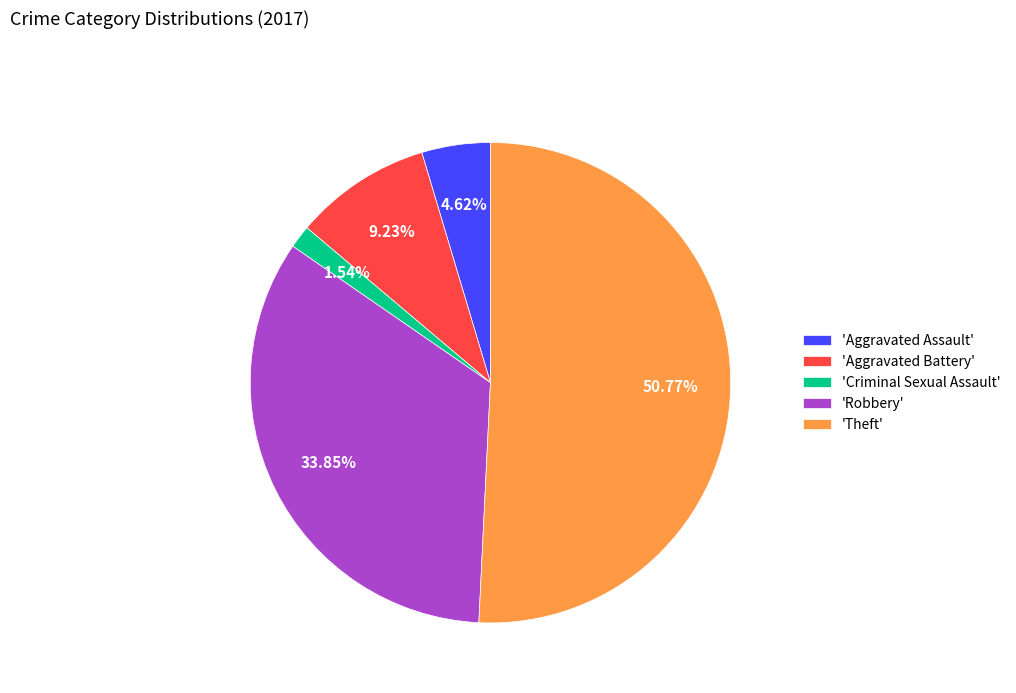

Count the number of slices in the pie.

5